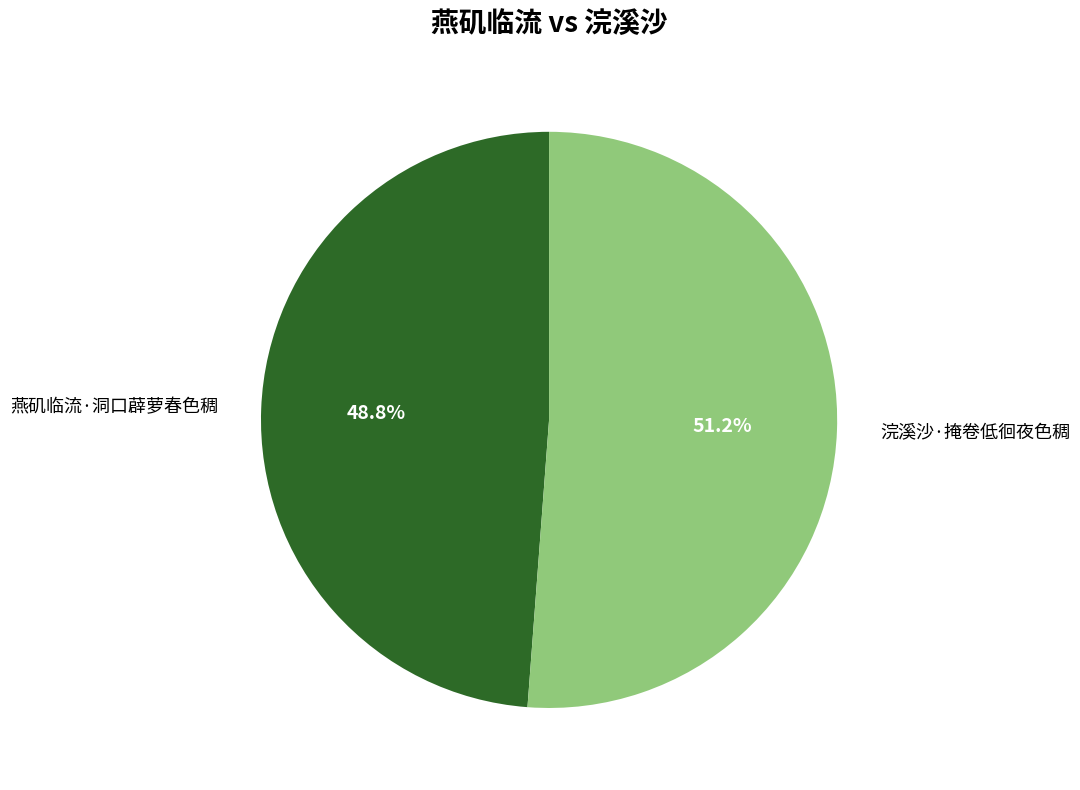

Which slice is the smallest?

燕矶临流·洞口薜萝春色稠